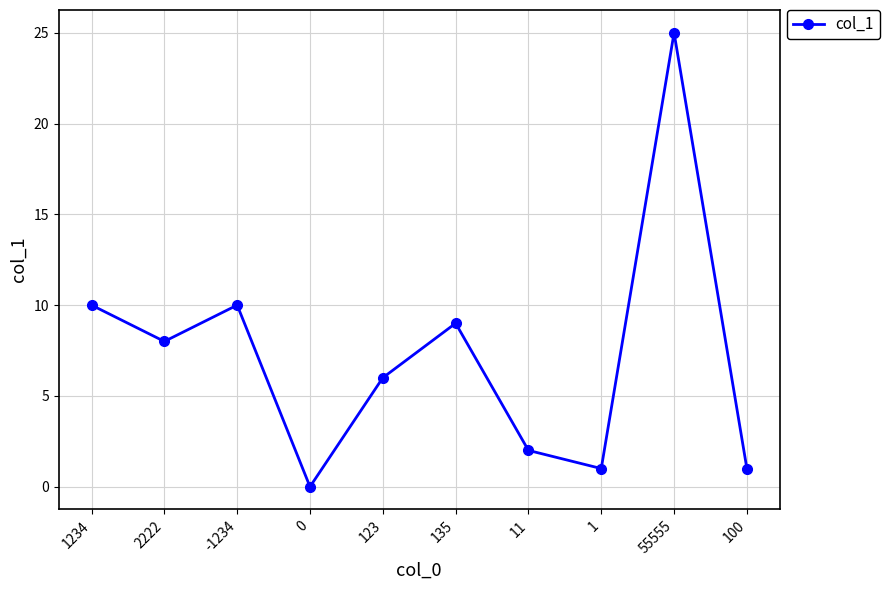

What is the sum of all values?

72